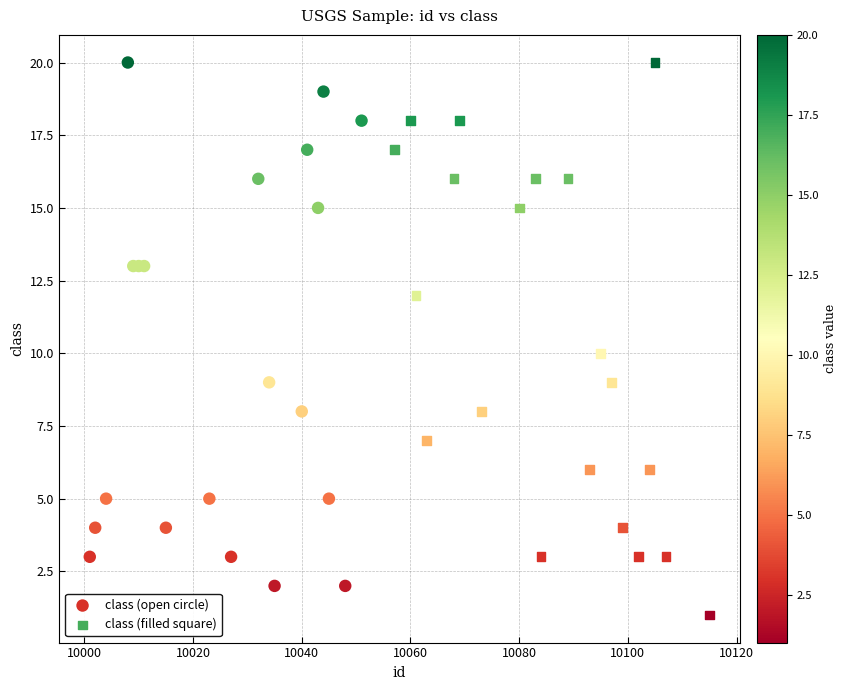

Which series contains the lowest Y value?

class (filled square)